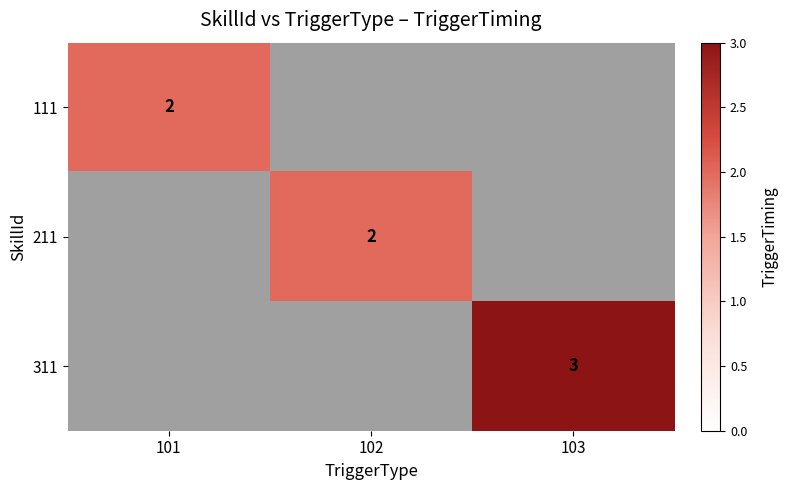

Rank the categories by 211 value from lowest to highest.

101, 102, 103